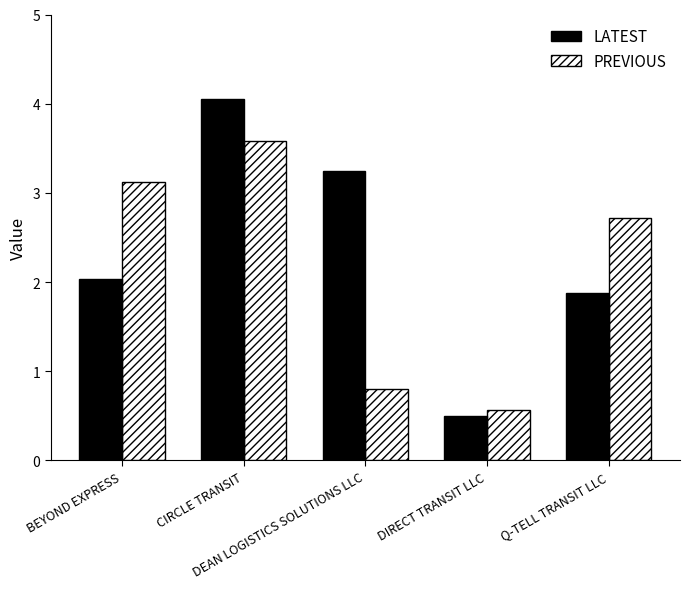

Reading left to right, what are all the values shown in this chart?

LATEST: BEYOND EXPRESS=2.0	CIRCLE TRANSIT=4.0	DEAN LOGISTICS SOLUTIONS LLC=3.2	DIRECT TRANSIT LLC=0.5	Q-TELL TRANSIT LLC=1.9
PREVIOUS: BEYOND EXPRESS=3.1	CIRCLE TRANSIT=3.6	DEAN LOGISTICS SOLUTIONS LLC=0.8	DIRECT TRANSIT LLC=0.6	Q-TELL TRANSIT LLC=2.7